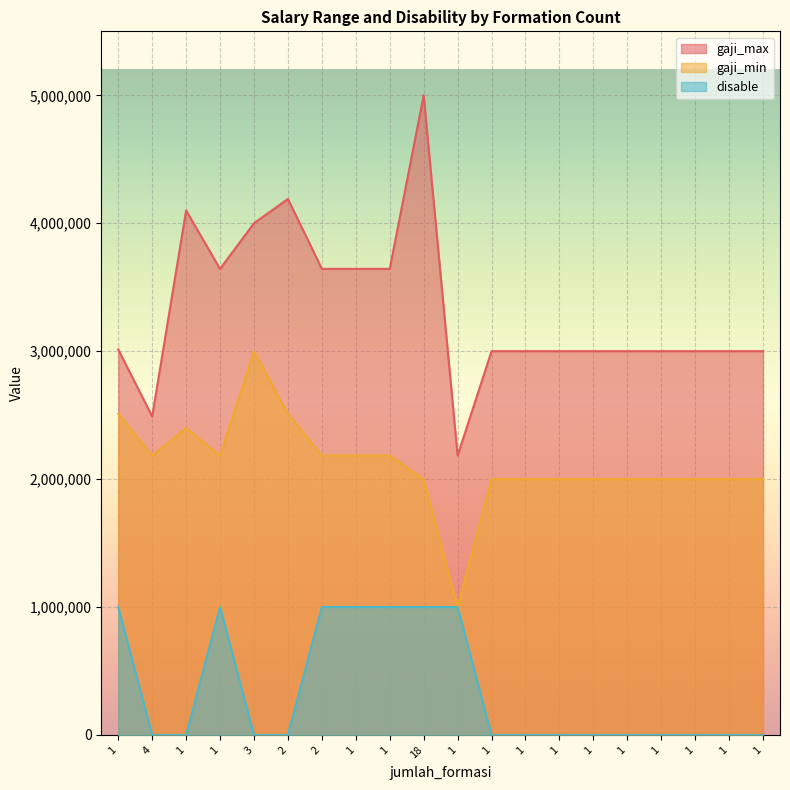

What is the label of the 19th point from the left?

1